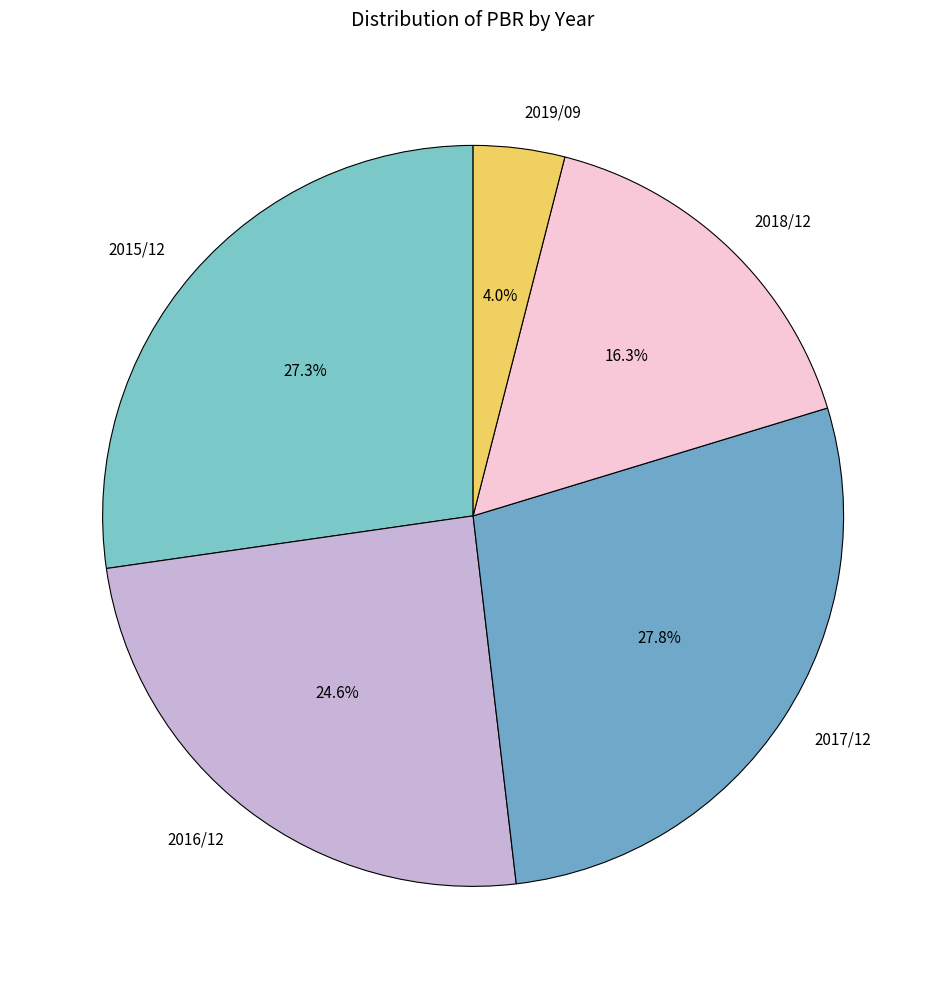

Rank the categories by value from highest to lowest.

2017/12, 2015/12, 2016/12, 2018/12, 2019/09